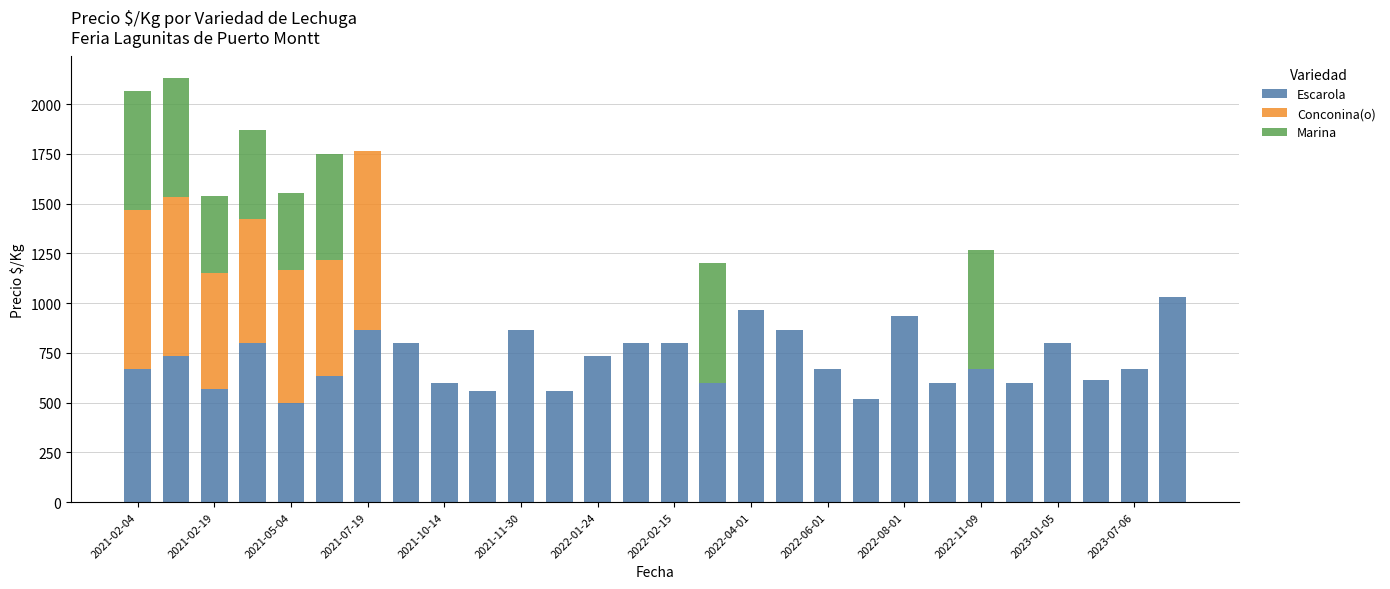

What is the sum of all Escarola values?

20010